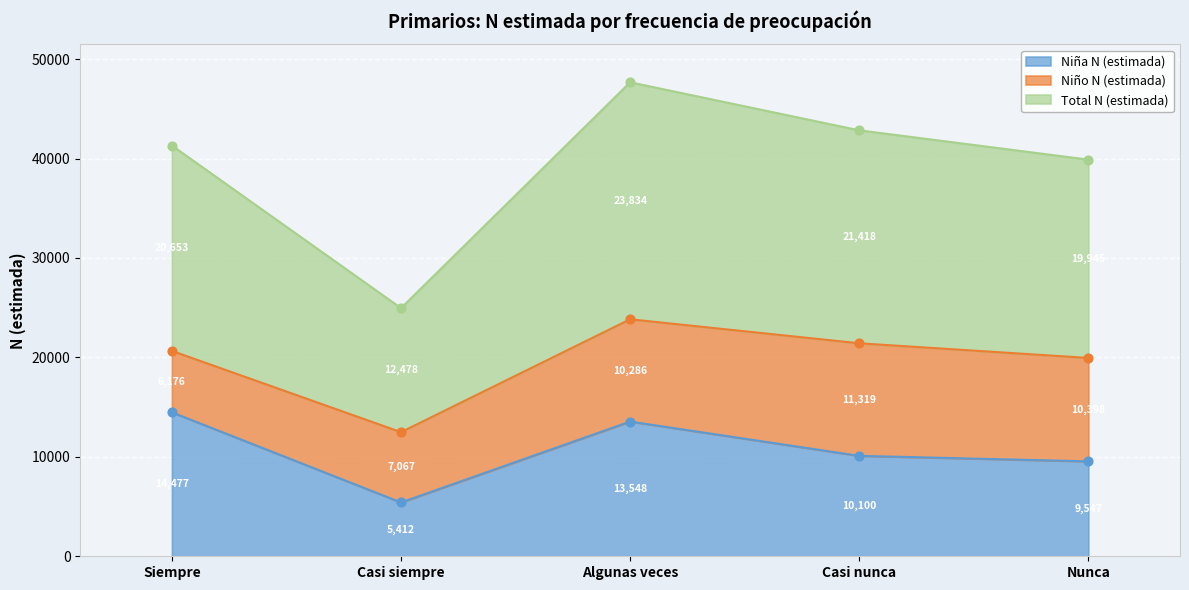

At which category is the sum across all series the highest?

Algunas veces